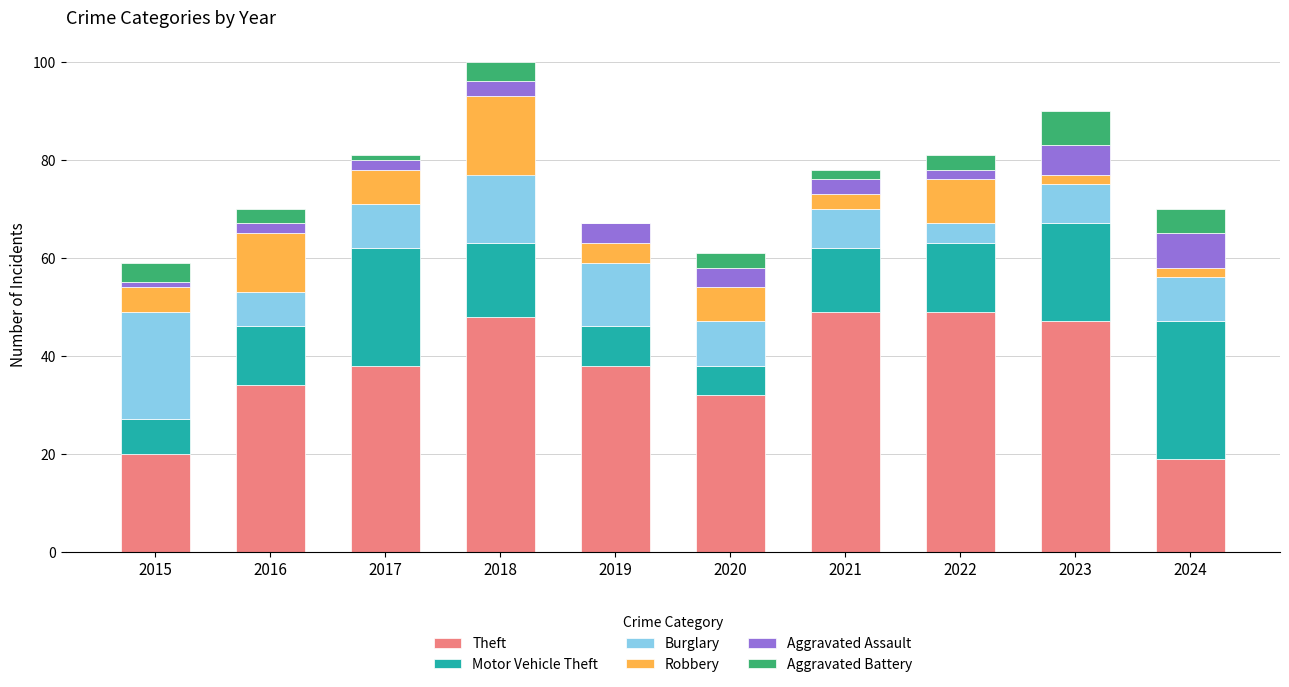

What is the sum of all Theft values?

374